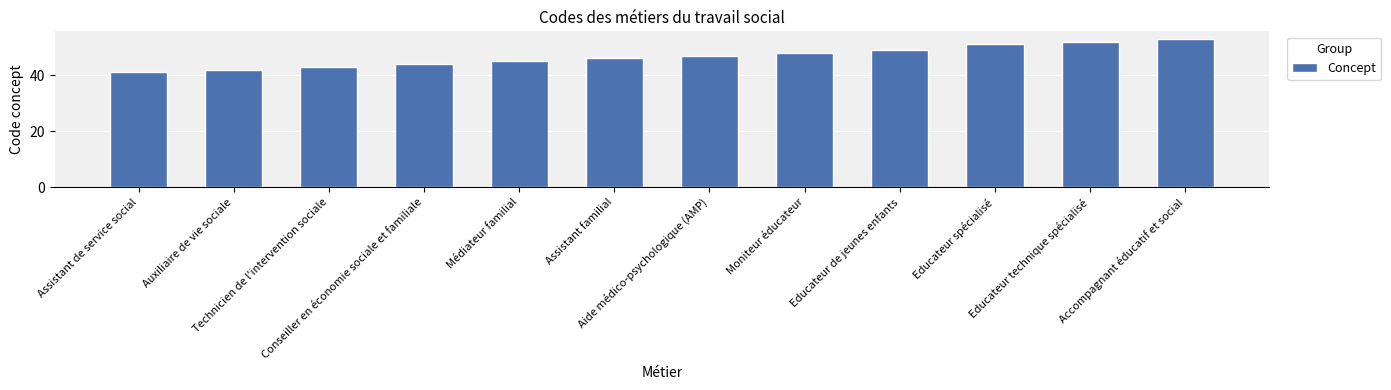

Which has a higher value, Aide médico-psychologique (AMP) or Educateur de jeunes enfants?

Educateur de jeunes enfants